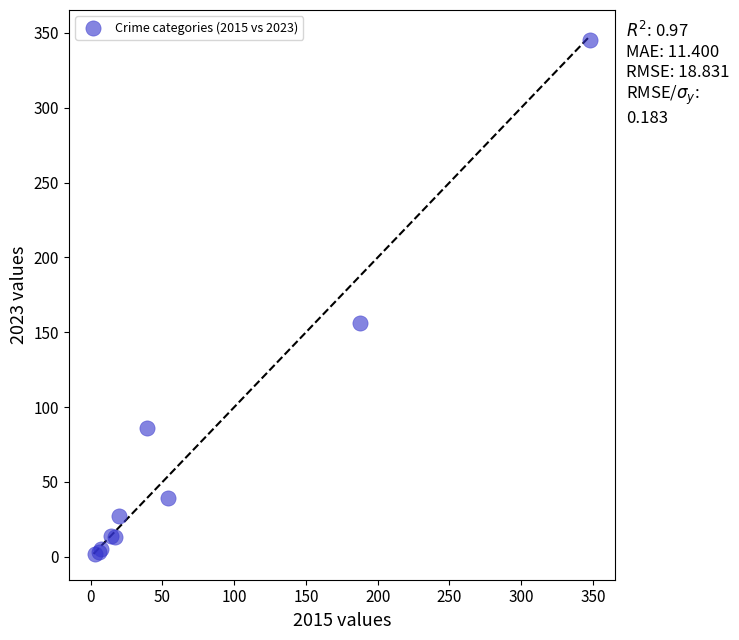

What Y value in the scatter plot is closest to 173?

156